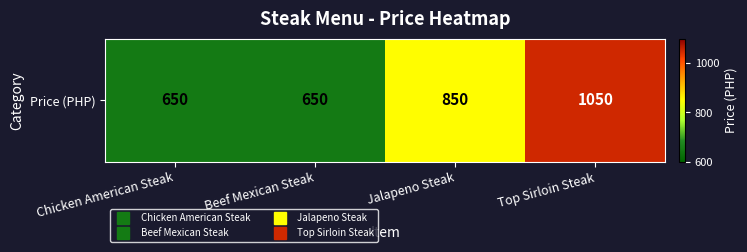

Reading right to left, extract all data points from this chart.

Top Sirloin Steak=1050	Jalapeno Steak=850	Beef Mexican Steak=650	Chicken American Steak=650